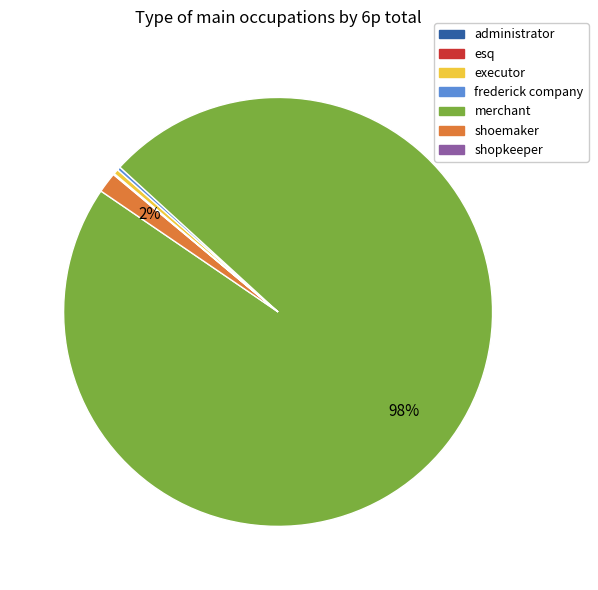

Which slice is the largest?

merchant